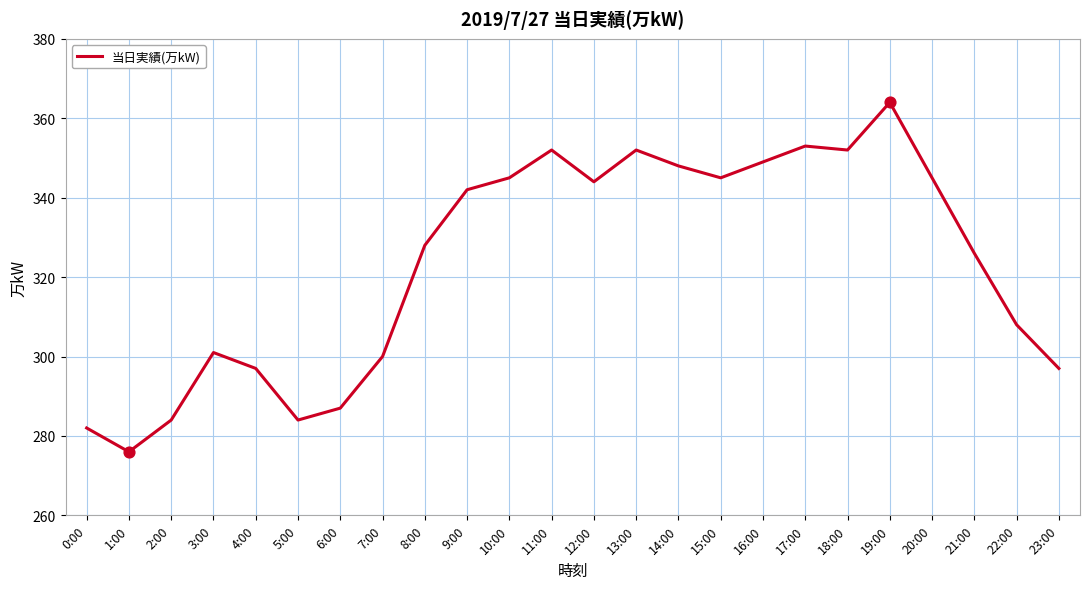

What is the ratio of the value at 8:00 to the value at 9:00?

1.0